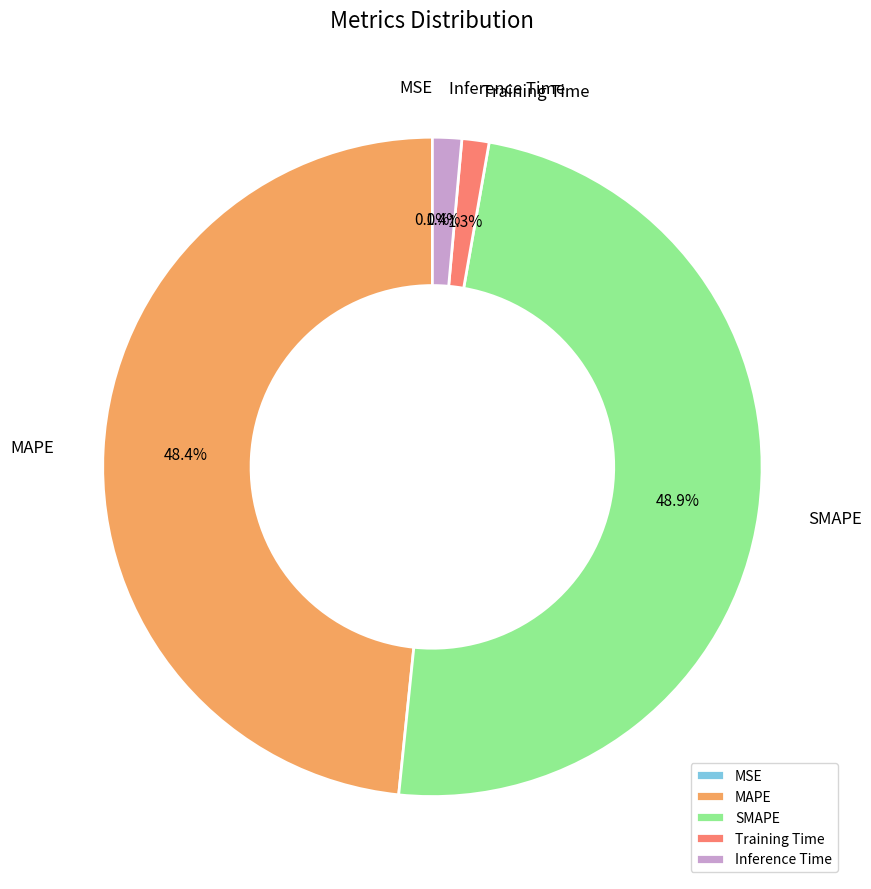

Which has a higher value, Inference Time or MAPE?

MAPE